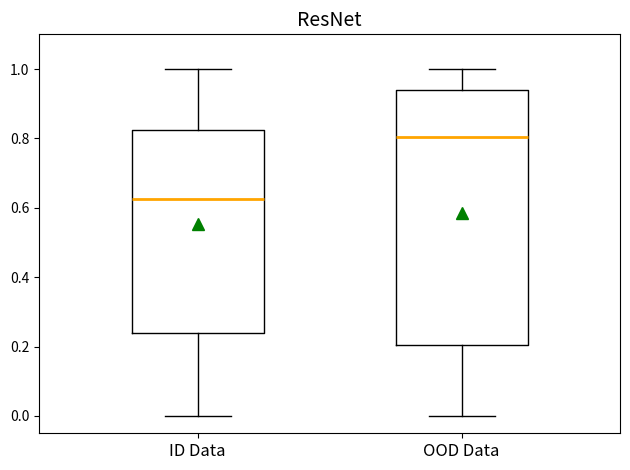

Where does the lower whisker of the box for ID Data end on the y-axis? The values are not printed on the chart, so give them approximately, as read against the axis.

0.00